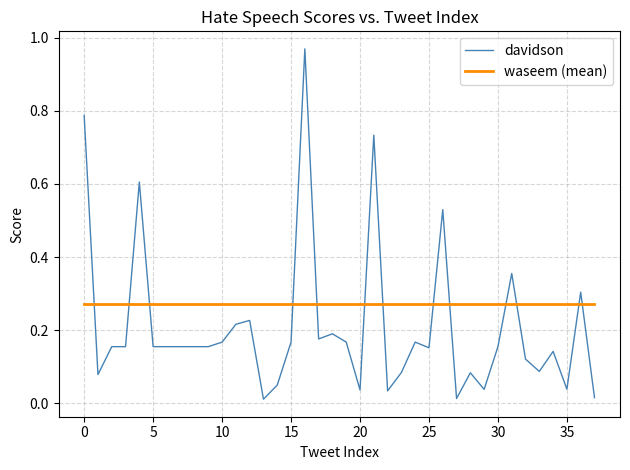

Is this an area chart (filled region under the line)?

No